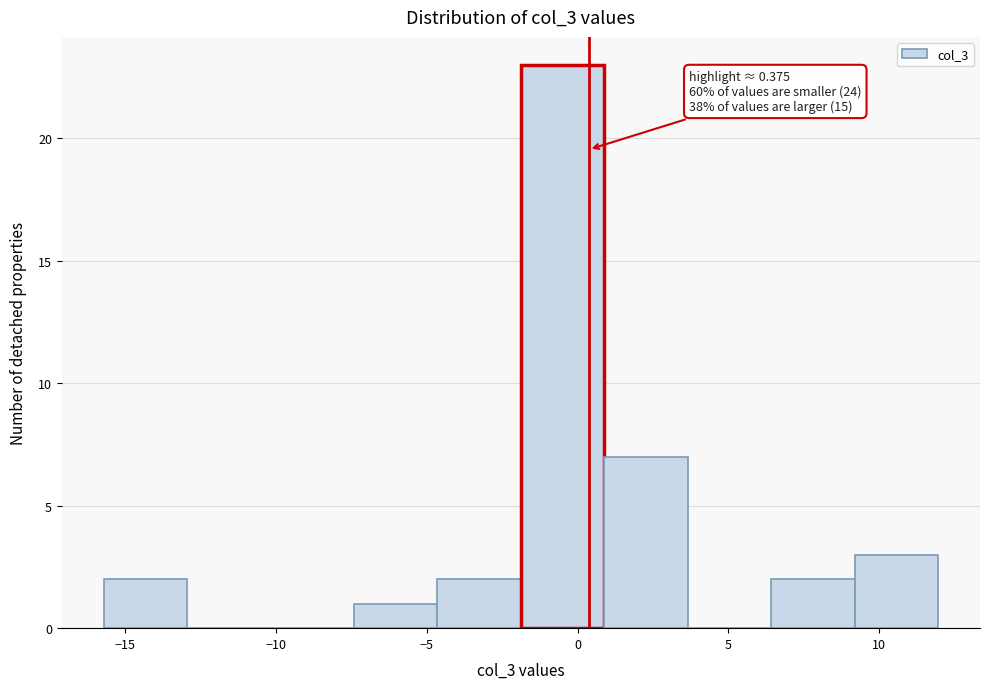

Over which range of the x-axis is the bar tallest?

-2.0 to 1.0